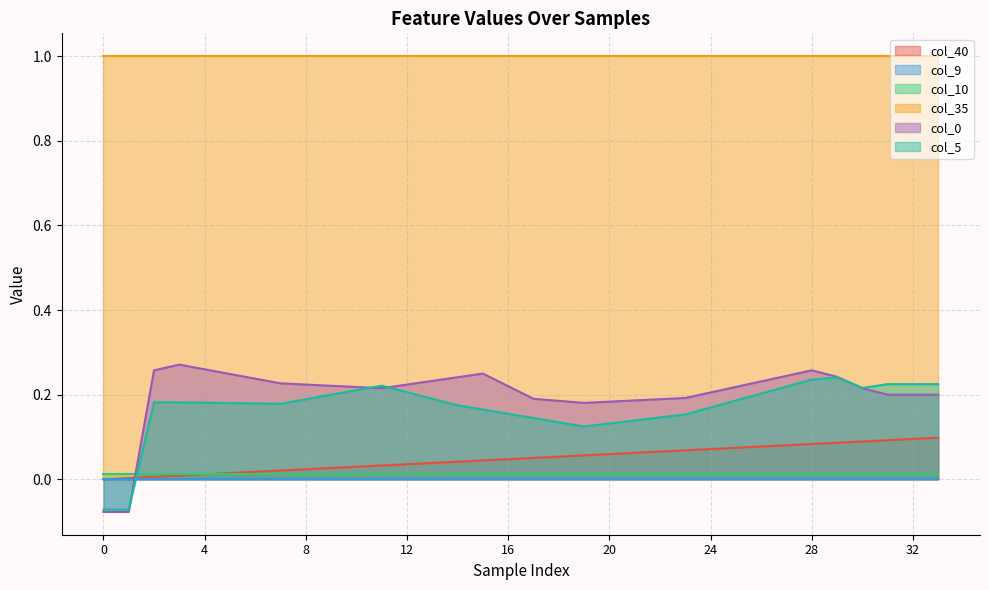

Which series has the largest total across all categories?

col_35